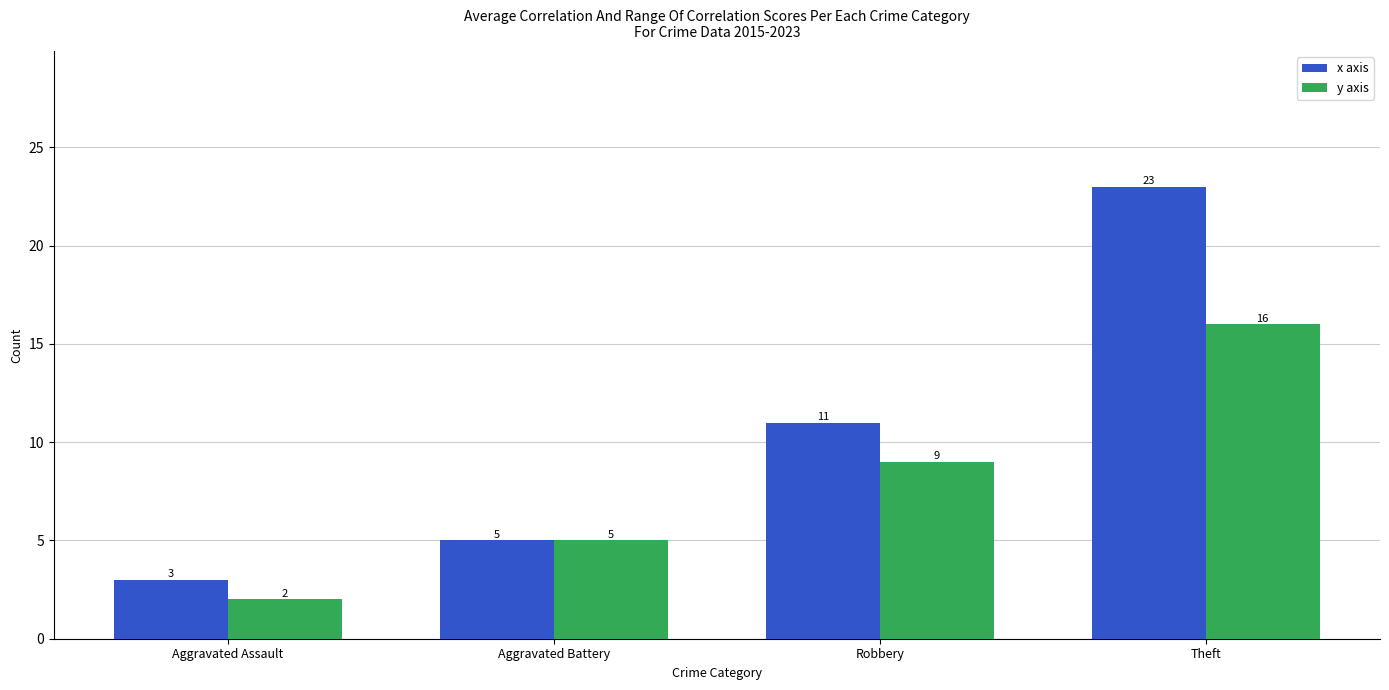

What are all the series names shown in the legend?

x axis, y axis